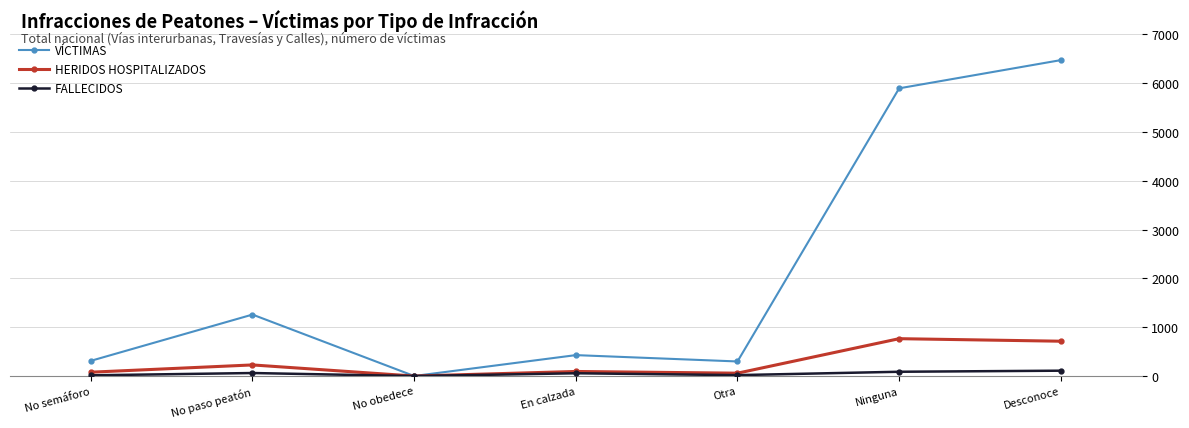

Which series has the largest range (max minus min)?

VÍCTIMAS